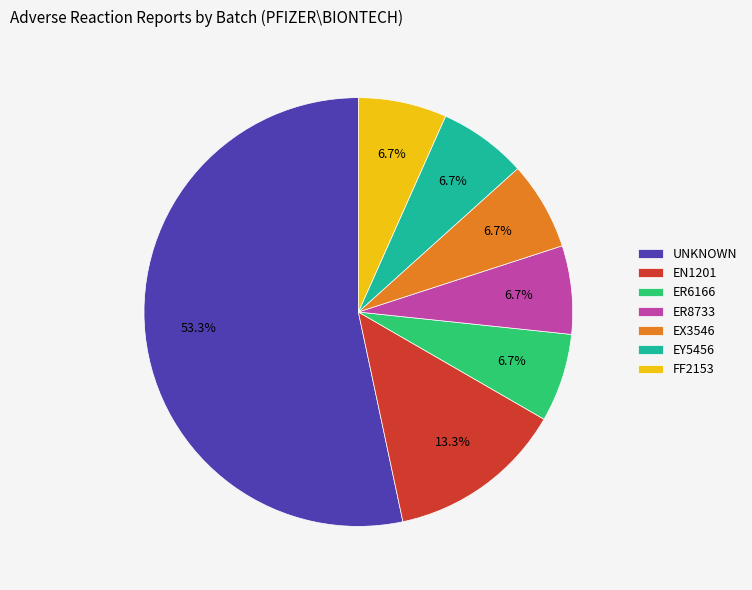

What is the largest slice in the pie chart?

UNKNOWN